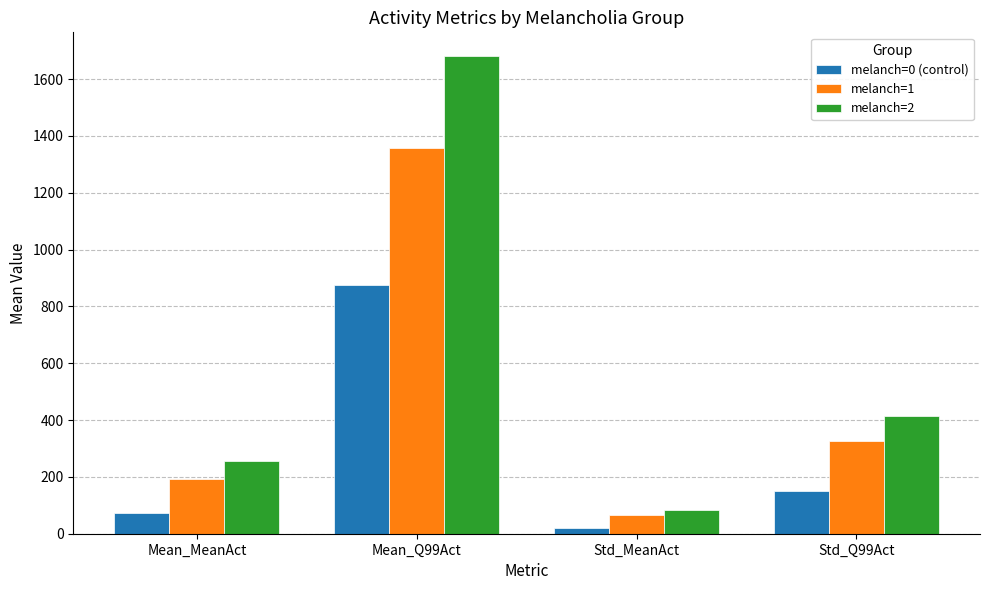

Which series has the largest total across all categories?

melanch=2